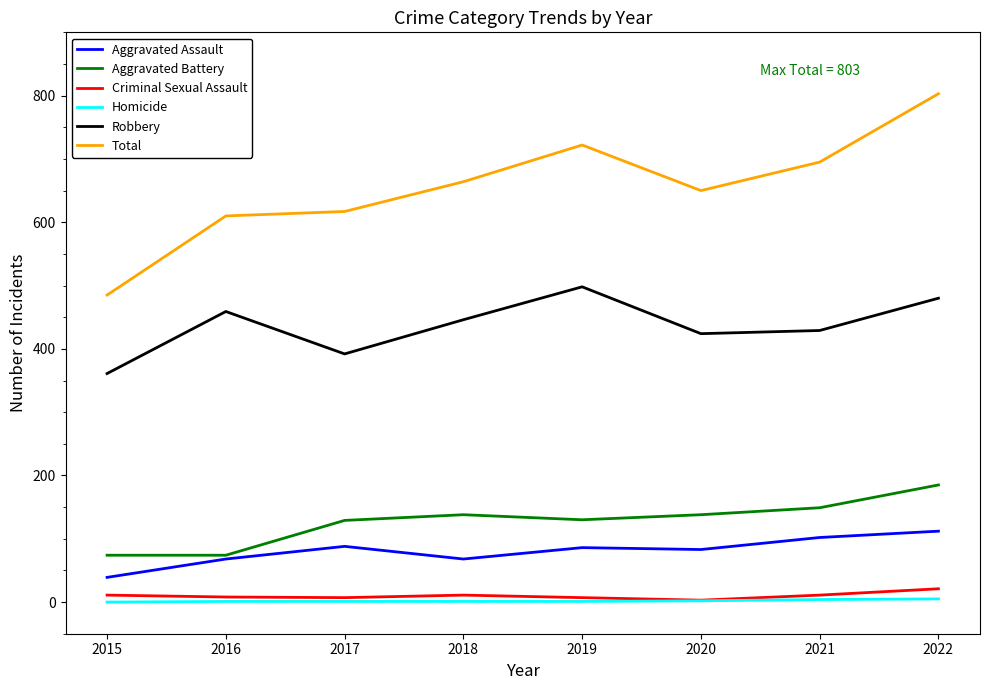

True or false: Total has a value of 617 at 2017.

True